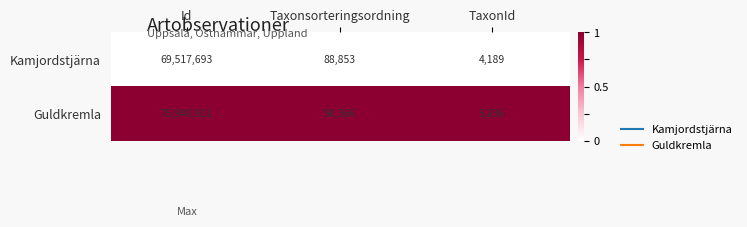

Reading left to right, extract all data points from this chart.

Kamjordstjärna: 69517693	88853	4189
Guldkremla: 75940911	90366	5836